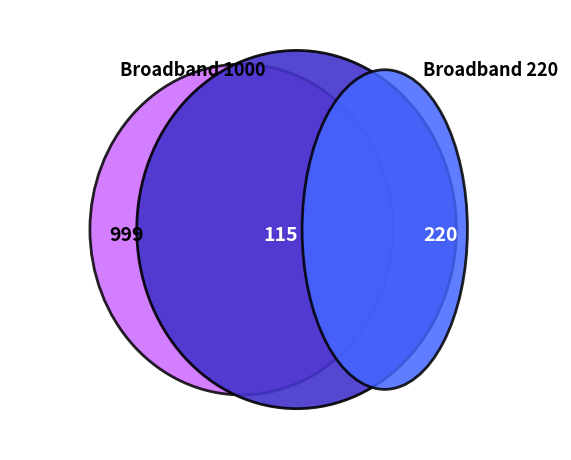

Count the number of slices in the pie.

3